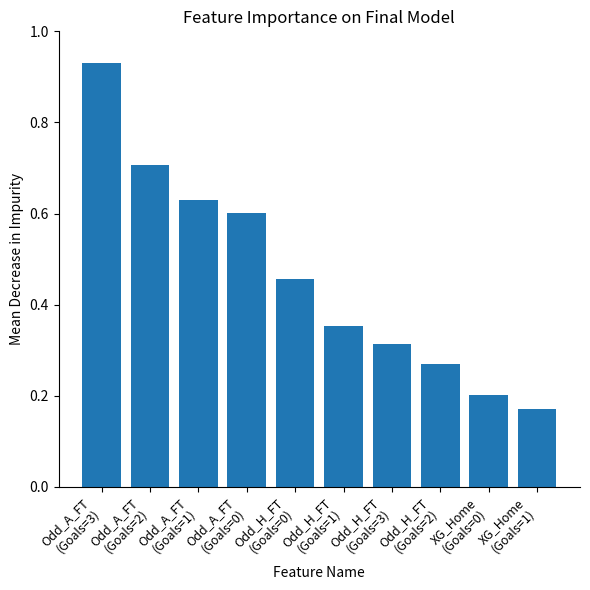

What is the sum of the values at Odd_H_FT
(Goals=3) and Odd_H_FT
(Goals=1)?

0.7